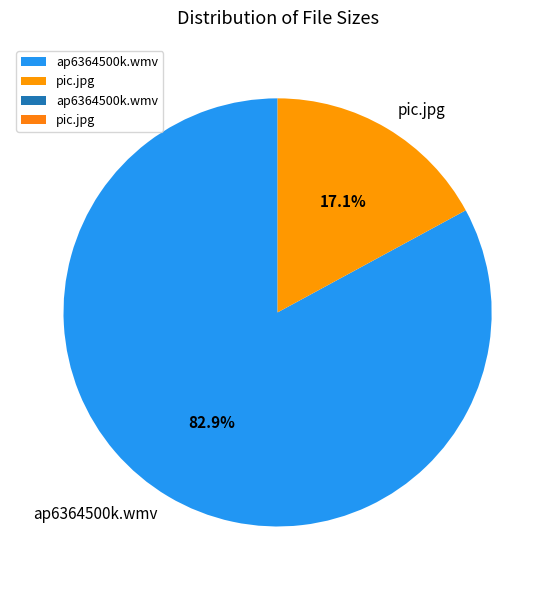

Count the number of slices in the pie.

2